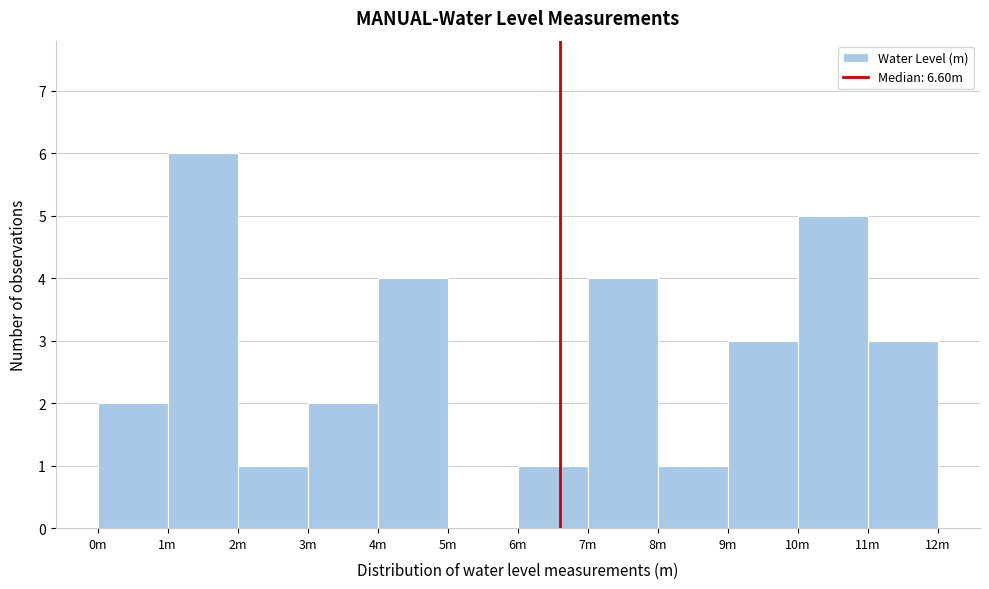

Reading left to right, list all the values displayed in this chart.

0m=2	1m=6	2m=1	3m=2	4m=4	5m=0	6m=1	7m=4	8m=1	9m=3	10m=5	11m=3